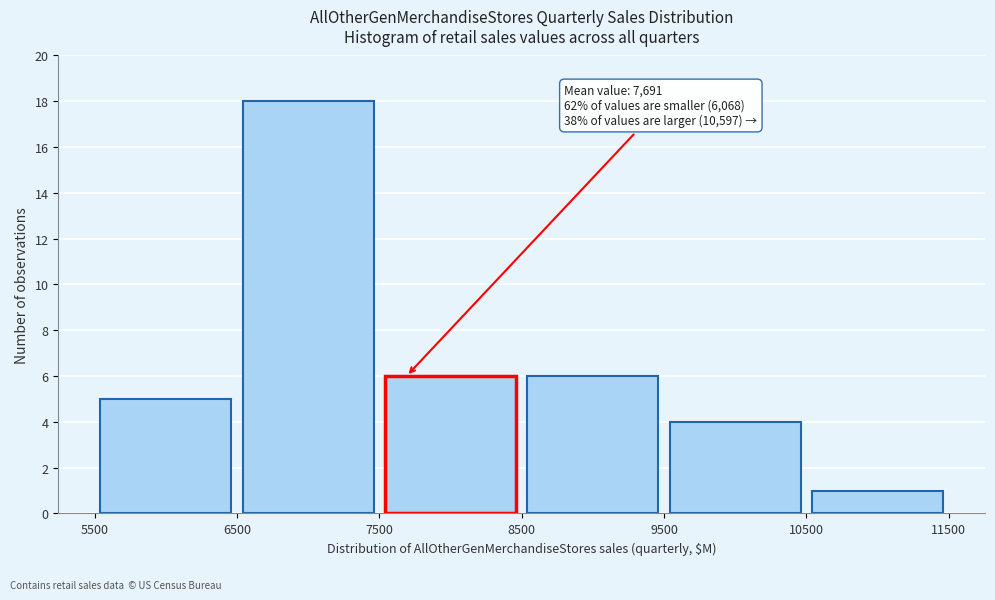

Which range on the x-axis has the tallest bar?

6500 to 7500